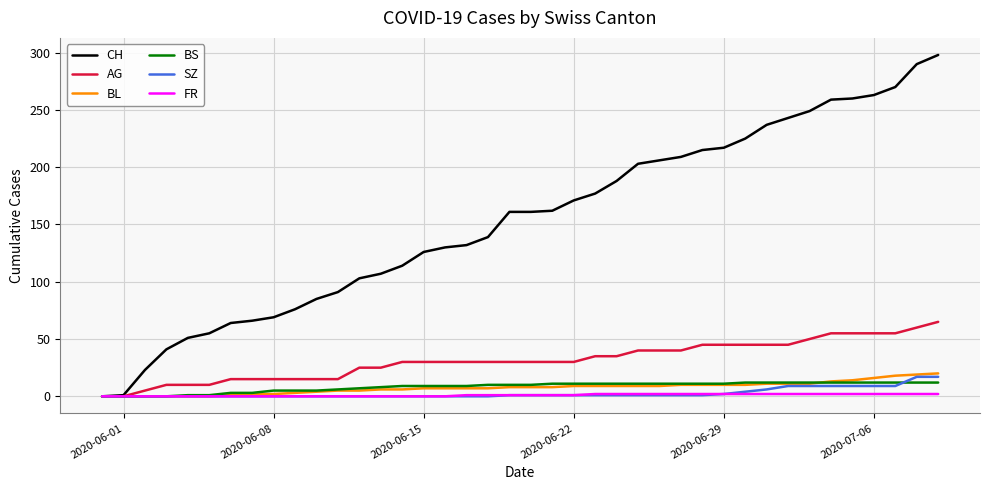

Which series has the largest range (max minus min)?

CH